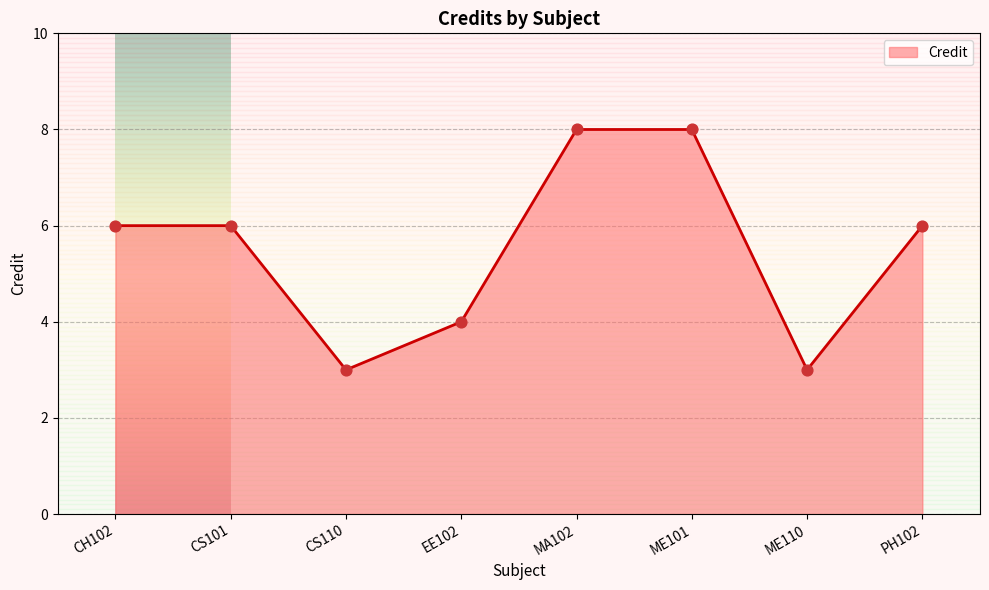

What is the ratio of the value at CH102 to the value at CS101?

1.0